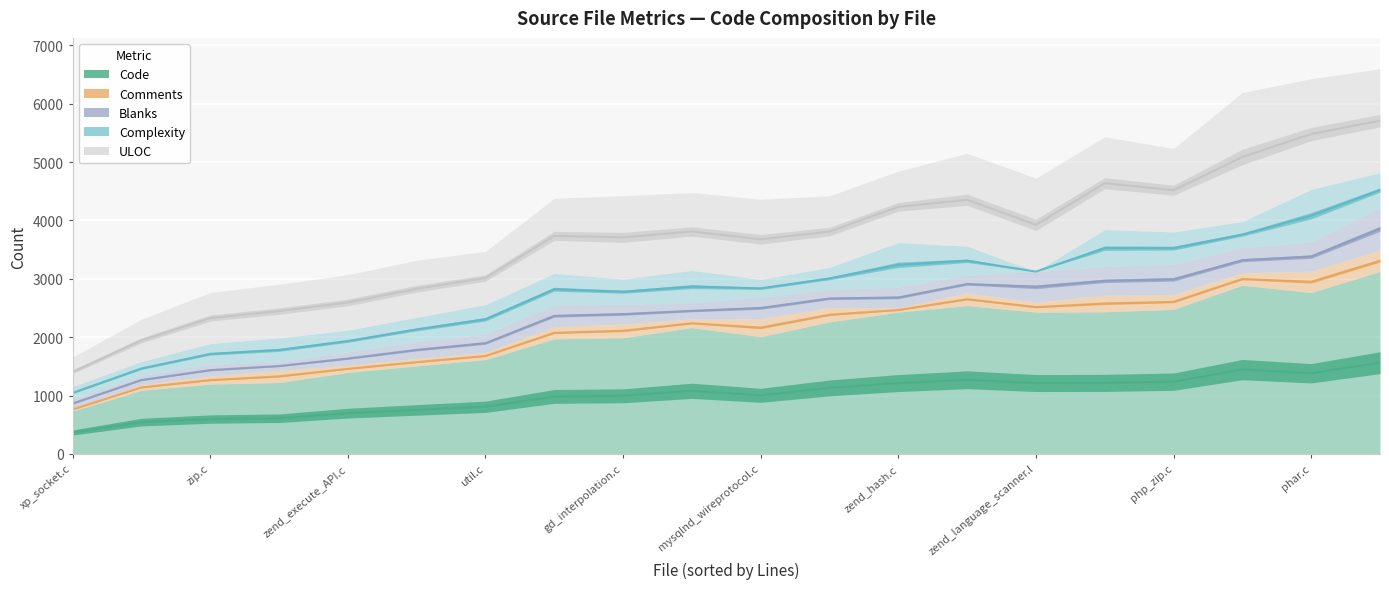

What is the difference between the highest and lowest values at 11?

2992